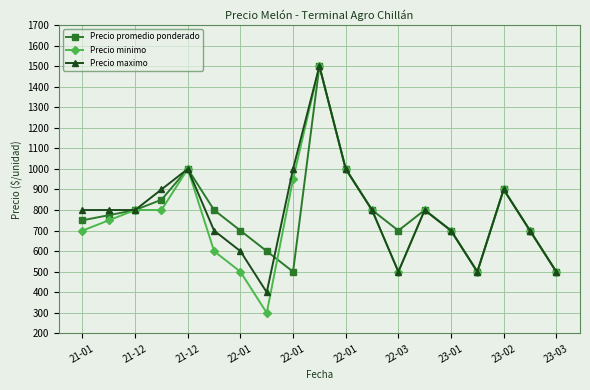

What is the maximum value shown in the chart?

1500